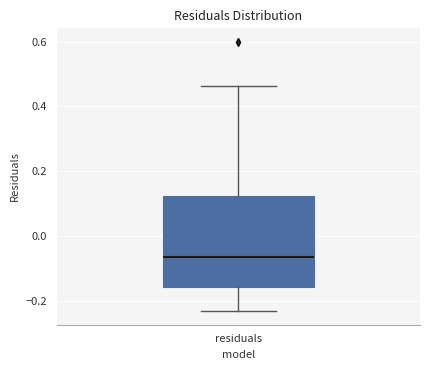

Where does the upper whisker of the box for residuals end on the y-axis? The values are not printed on the chart, so give them approximately, as read against the axis.

0.46